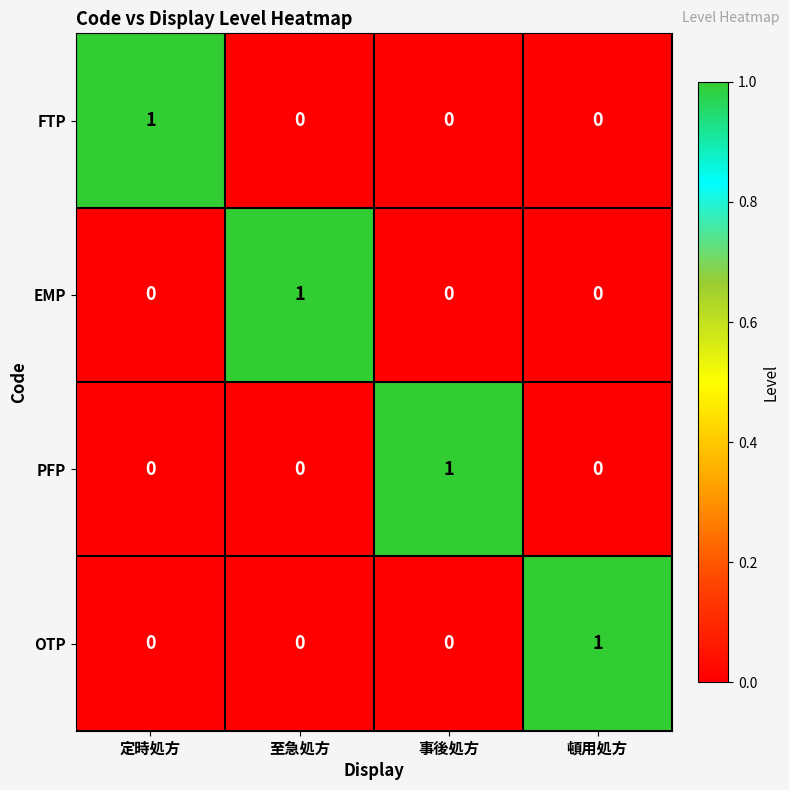

The value of PFP at 頓用処方 is 1. True or false?

False